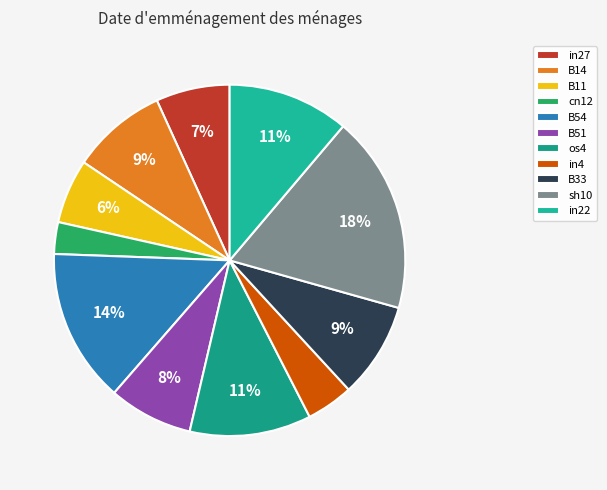

Does B14 represent more than half of the total?

No